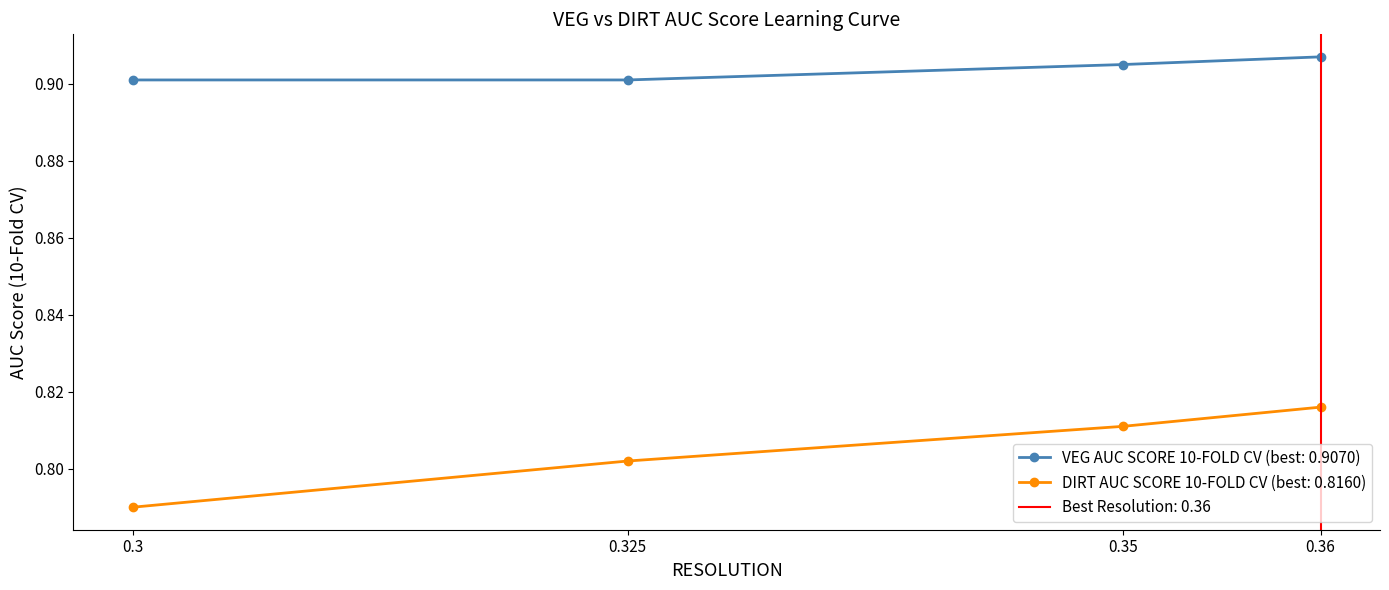

What position from the right is 0.36?

1